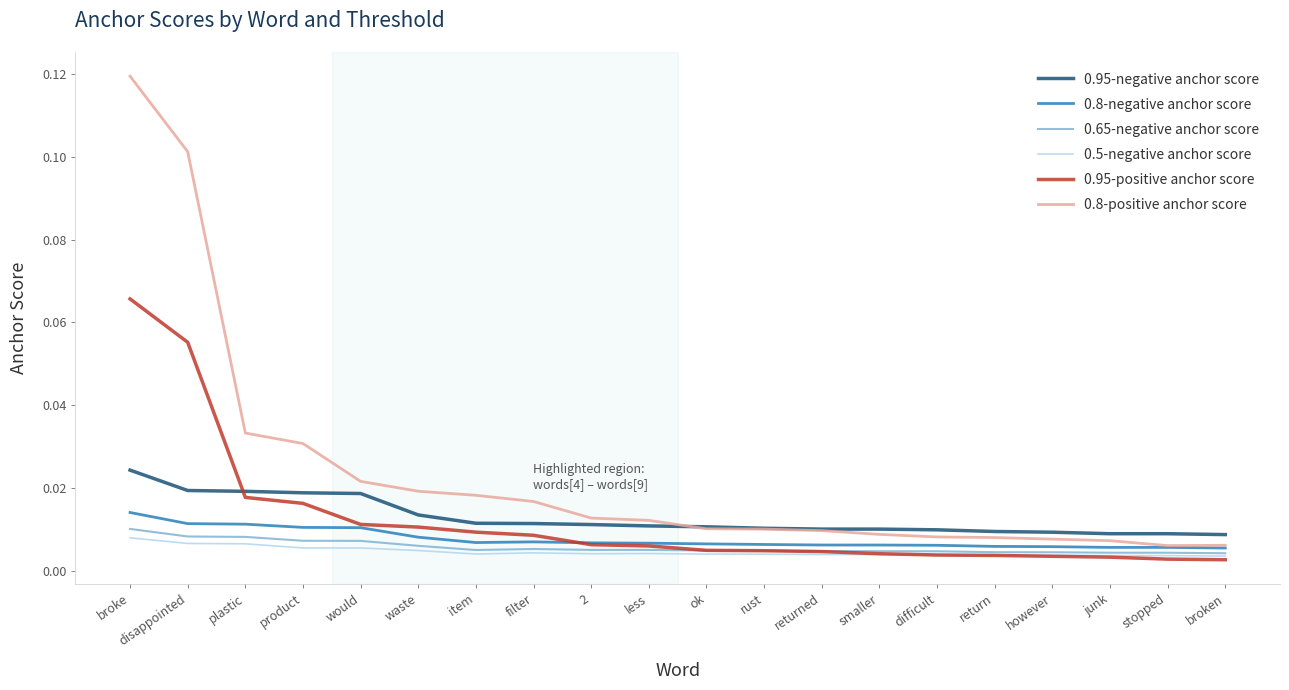

True or false: 0.95-positive anchor score and 0.8-positive anchor score intersect in this chart.

False